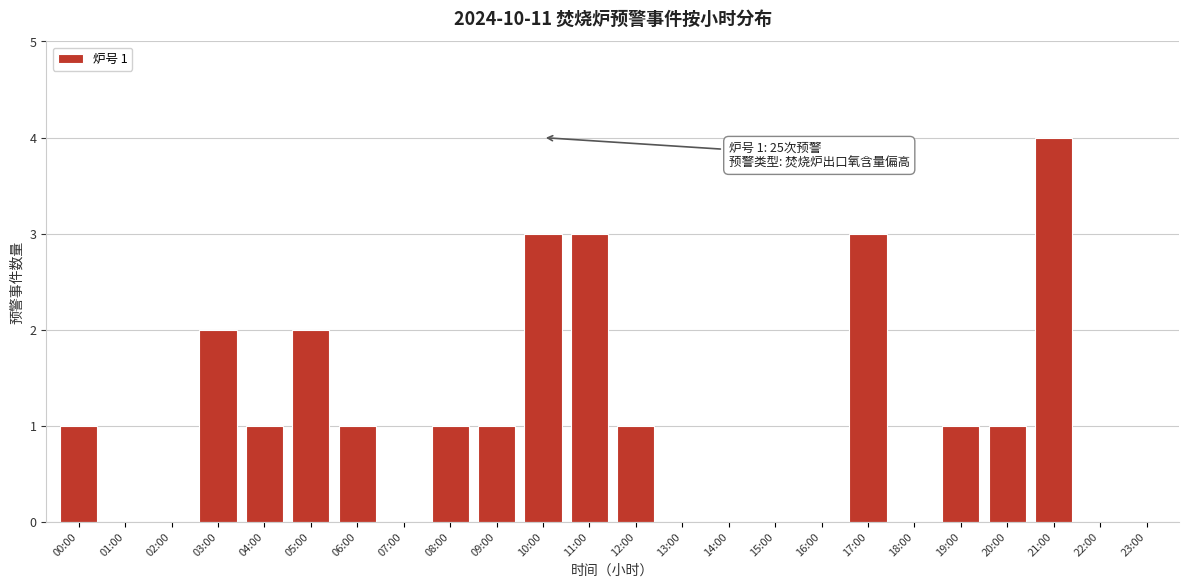

Reading right to left, what are all the values shown in this chart?

21:00=4	20:00=1	19:00=1	17:00=3	12:00=1	11:00=3	10:00=3	09:00=1	08:00=1	06:00=1	05:00=2	04:00=1	03:00=2	00:00=1